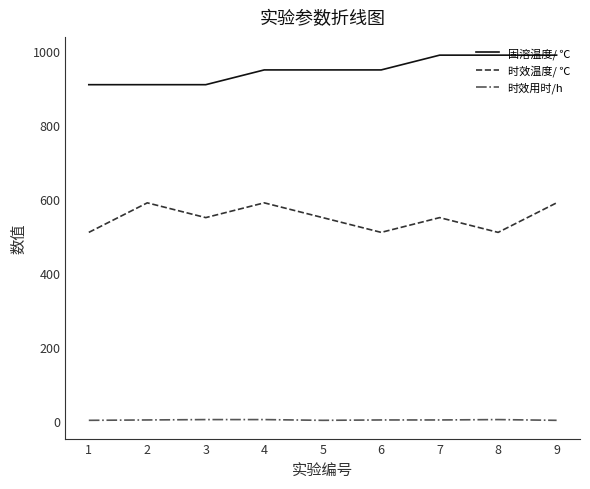

True or false: 时效温度/ ℃ and 时效用时/h cross at least once.

False